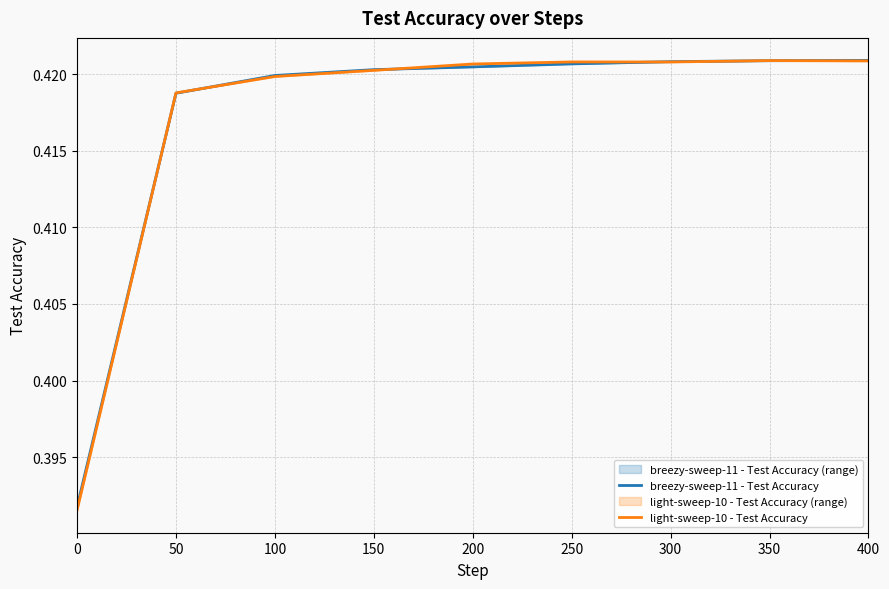

The value of breezy-sweep-11 - Test Accuracy at 400 is 0.7. True or false?

False